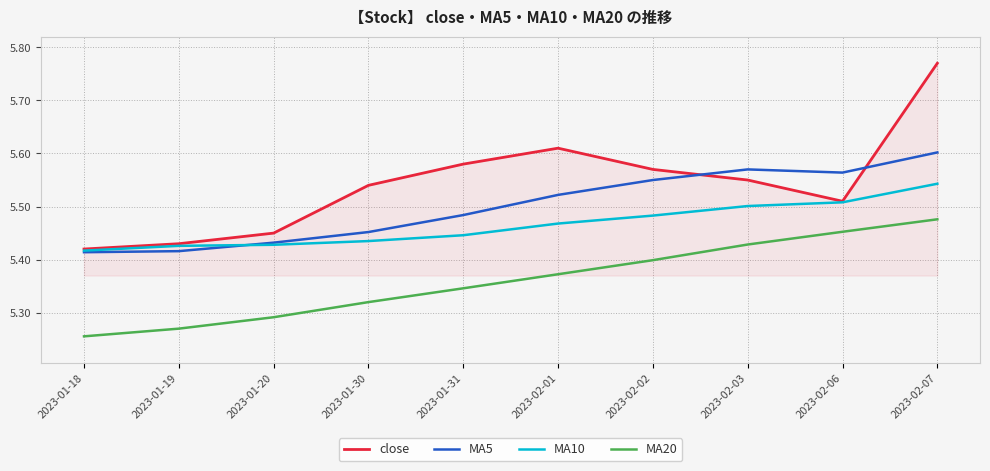

Between 2023-02-03 and 2023-02-06, which series saw the biggest shift?

close